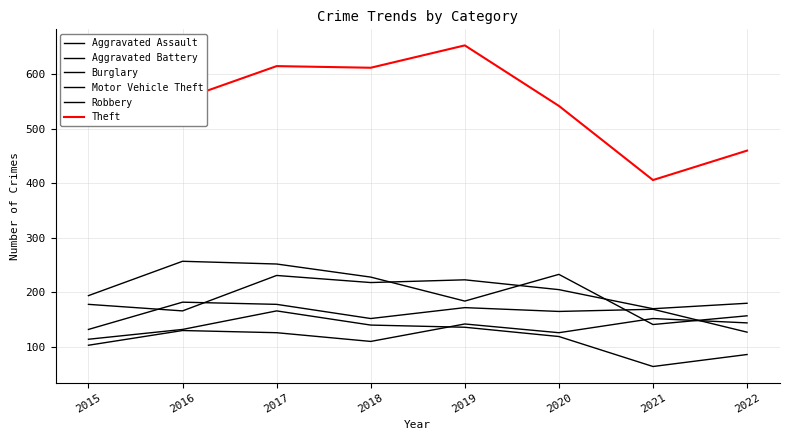

Which series has the largest total across all categories?

Theft